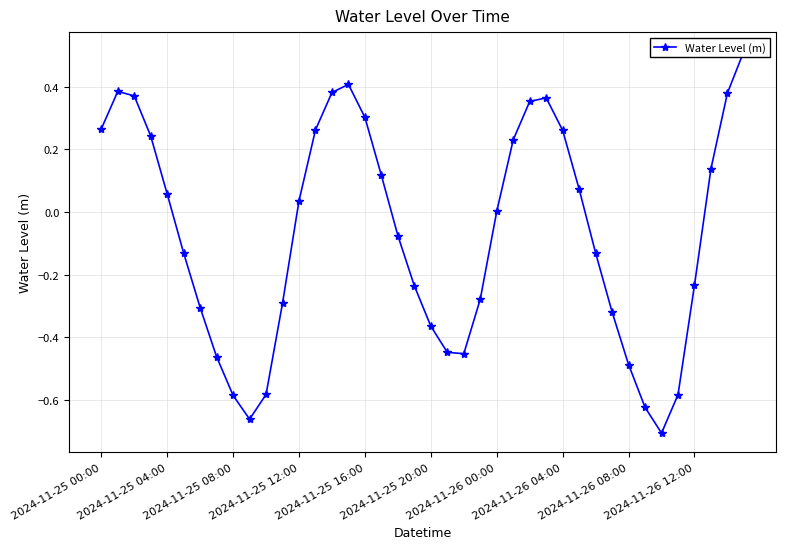

What is the difference between the maximum and minimum values?

1.2